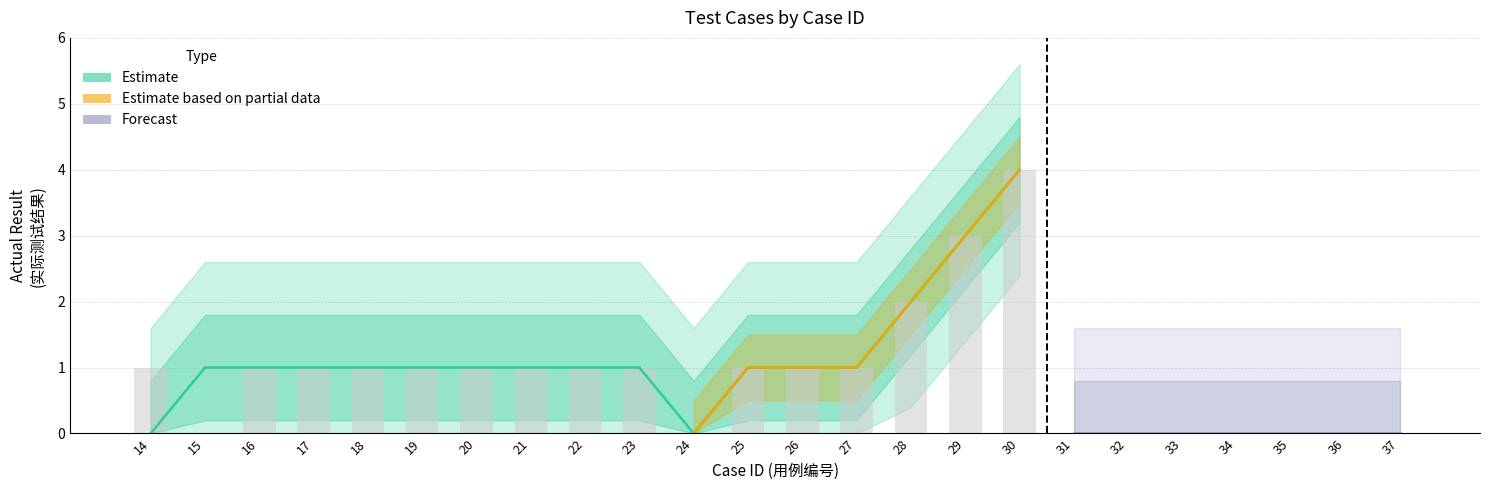

At which label is Estimate closest to 2?

28